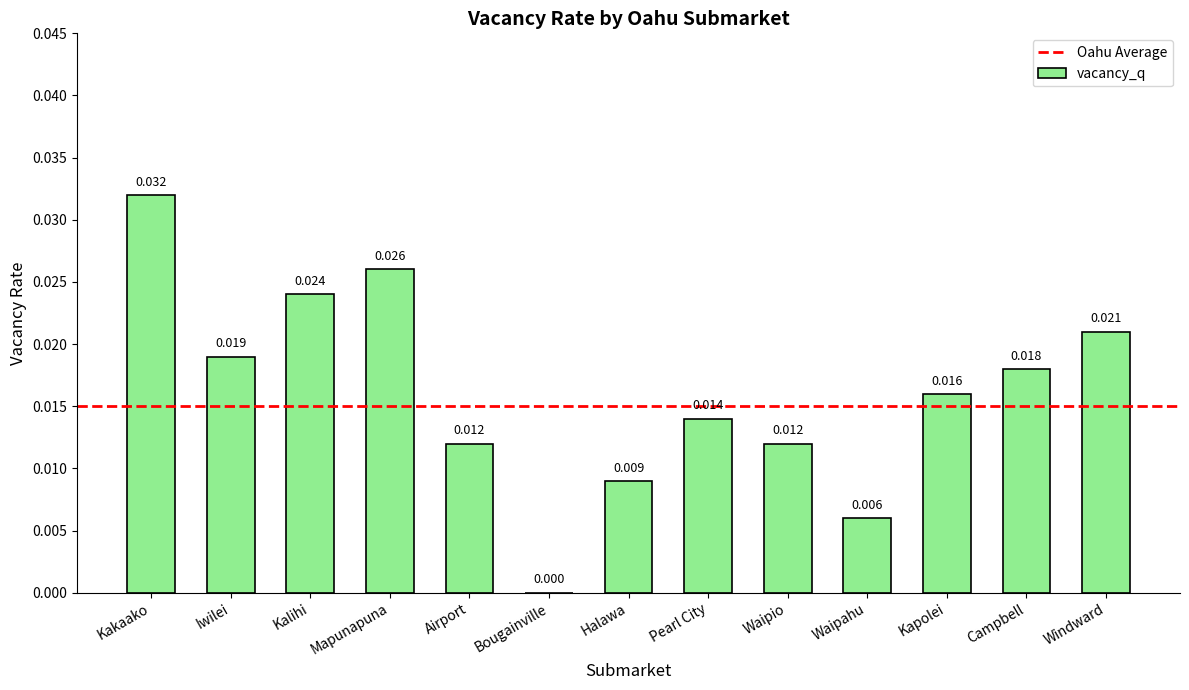

Which category has the highest value across all series?

Kakaako